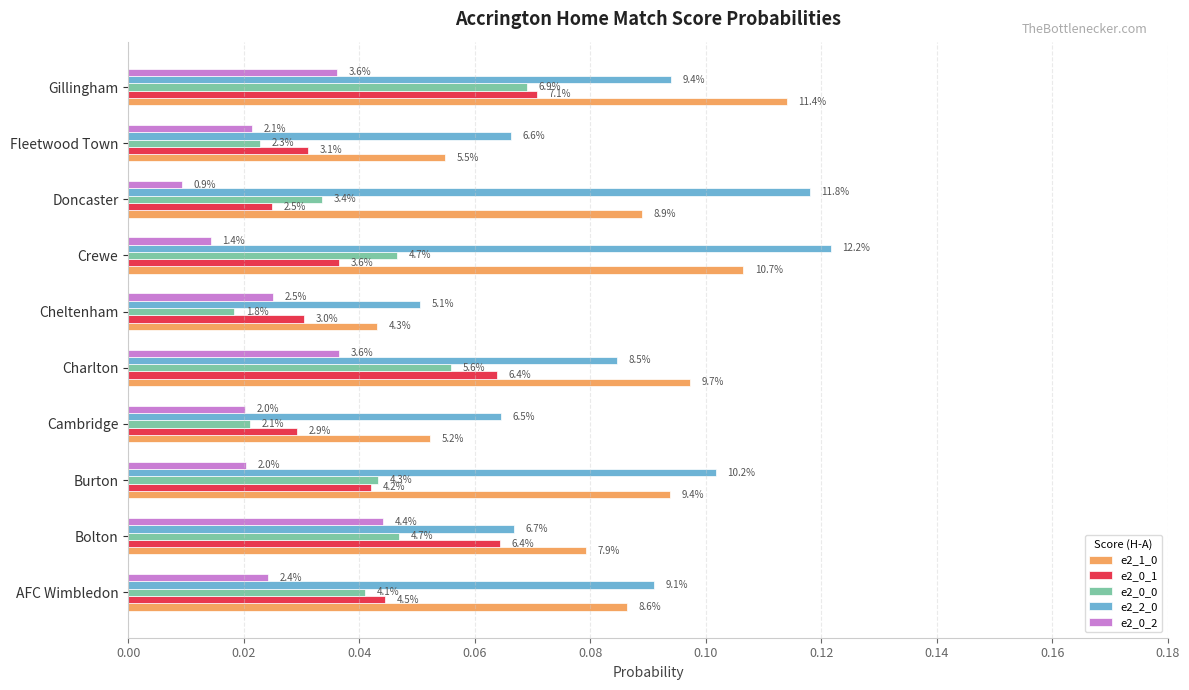

How many data points does each series have?

10